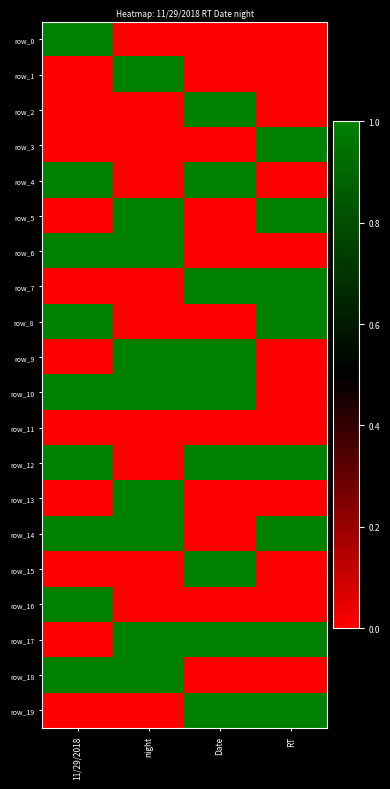

Which series has the largest range (max minus min)?

row_0